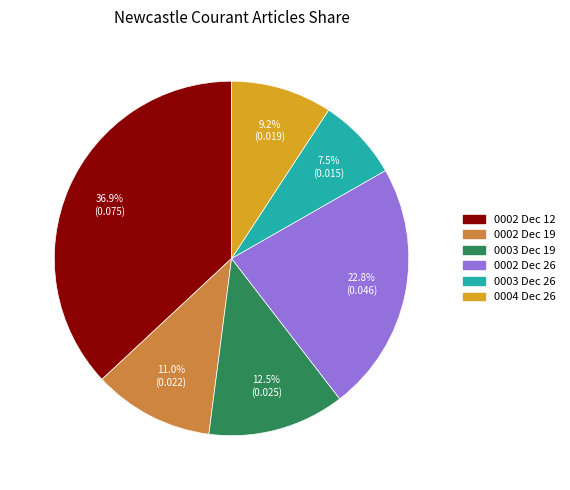

Is there any slice that represents more than half of the pie?

No